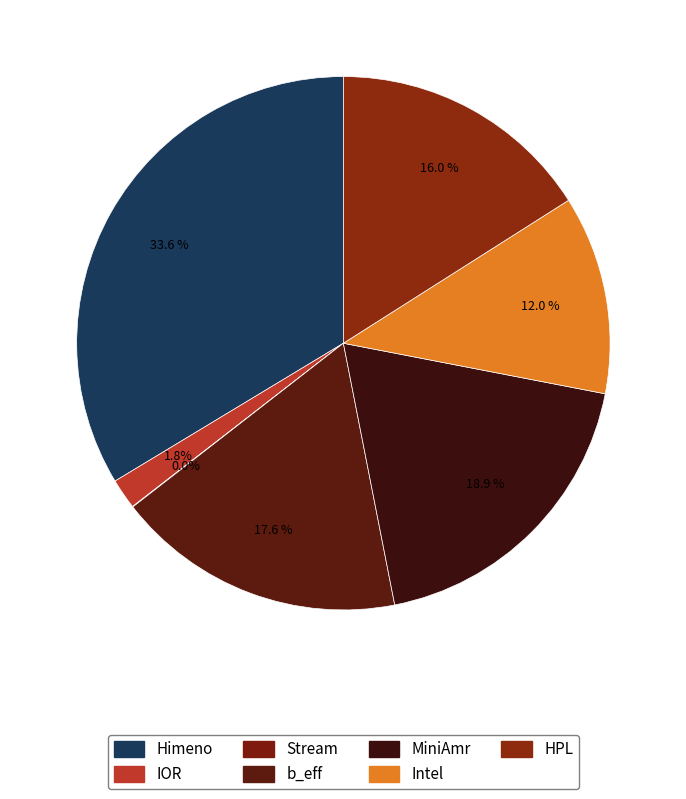

Count the number of slices in the pie.

7